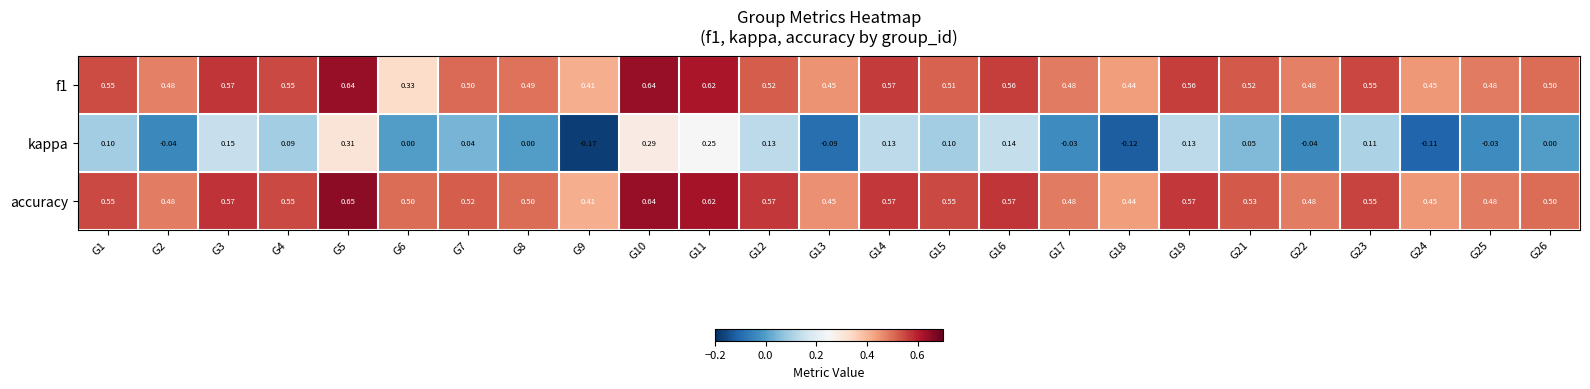

What is the spread (max minus min) of values at G22?

0.5